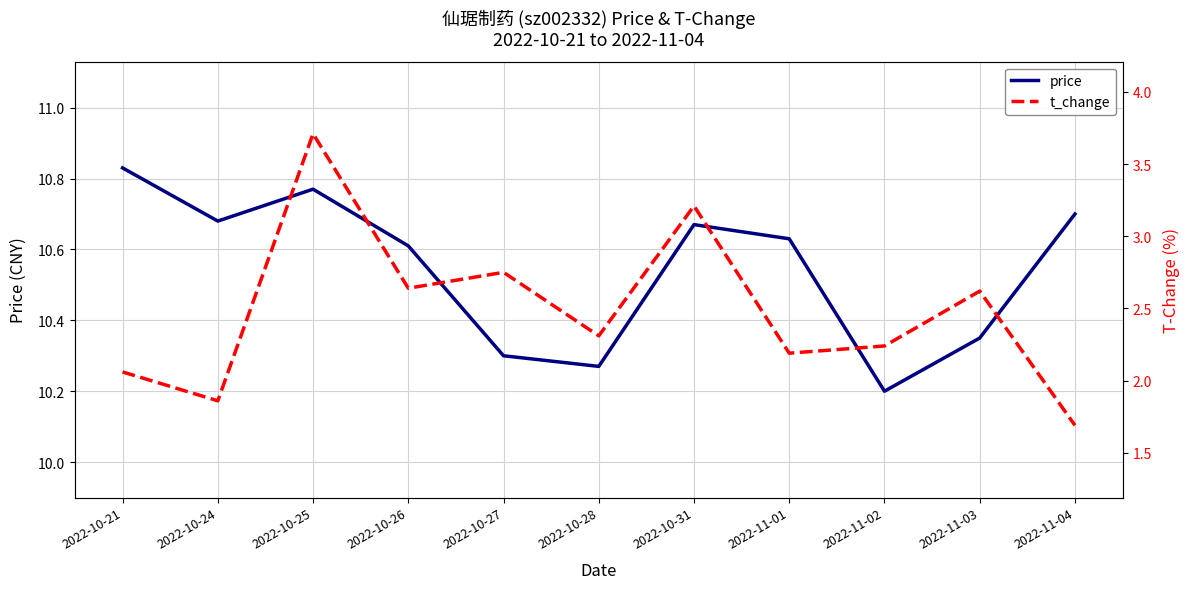

True or false: t_change and price intersect in this chart.

False